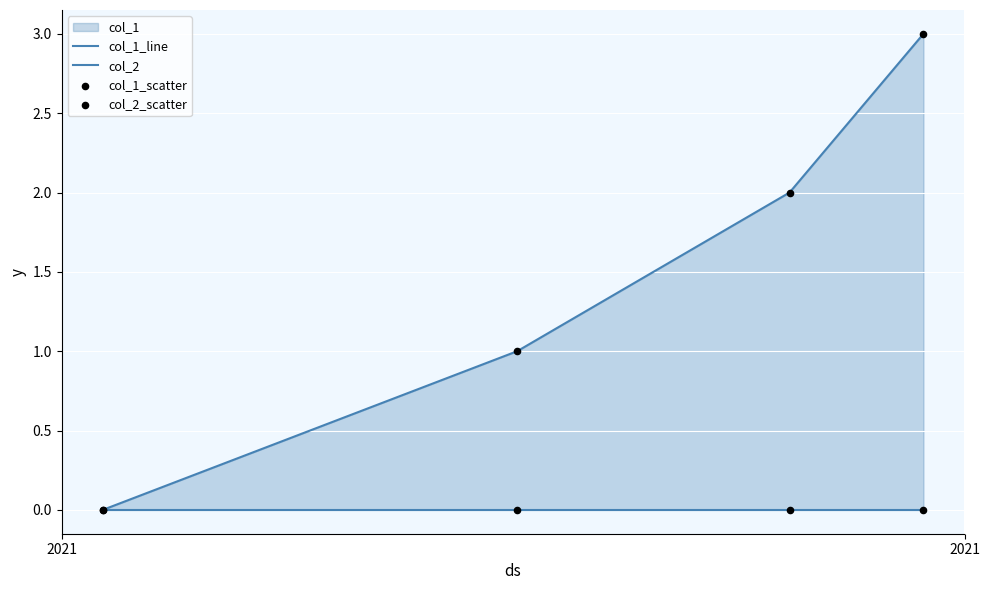

At how many categories does at least one series exceed 0?

3